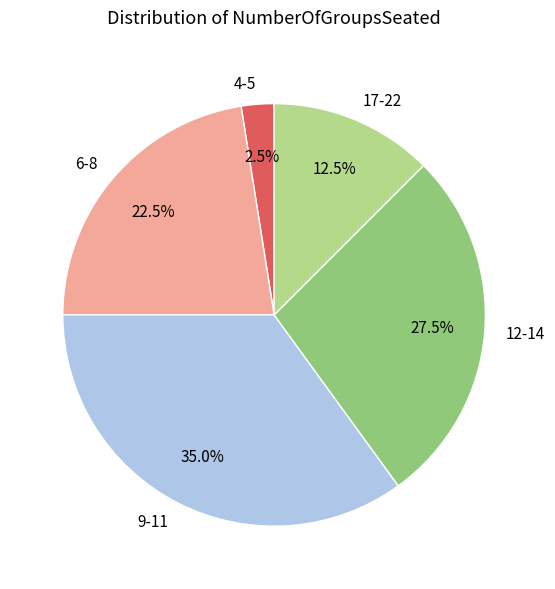

Which category has the biggest portion of the pie?

9-11